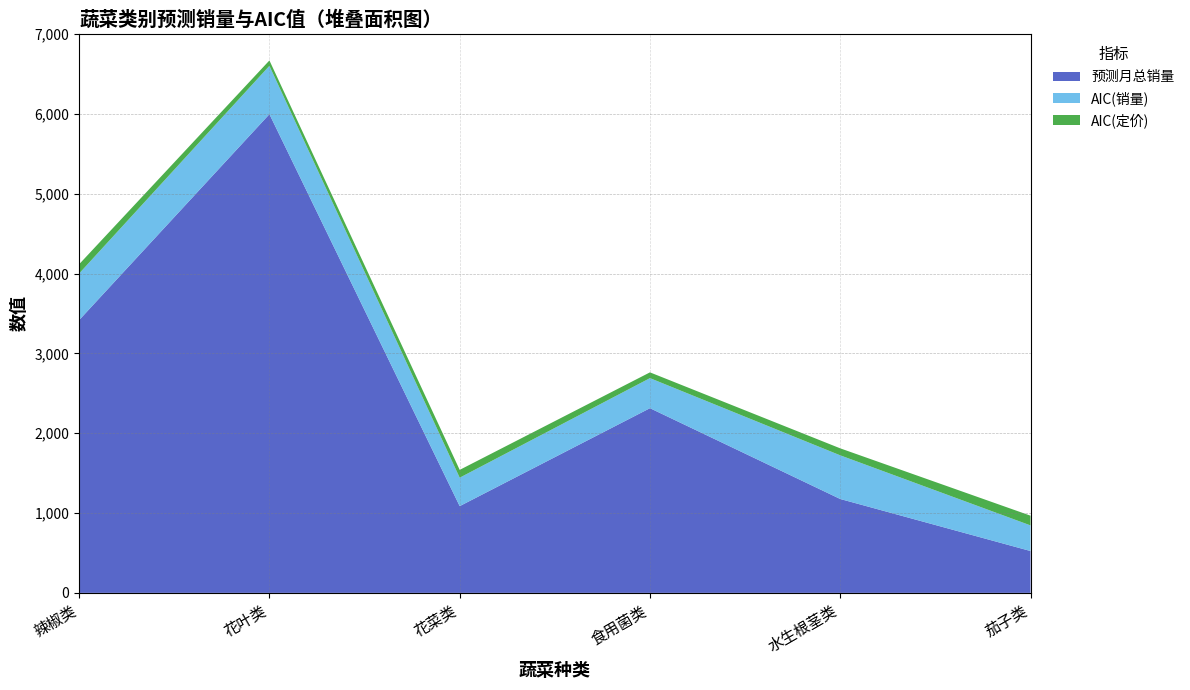

Reading right to left, extract all data points from this chart.

预测月总销量: 524.3	1176.1	2313.7	1086.7	5996.8	3417.6
AIC(销量): 321.0	547.0	376.6	356.3	605.9	583.7
AIC(定价): 121.8	87.5	72.3	97.8	67.4	115.9